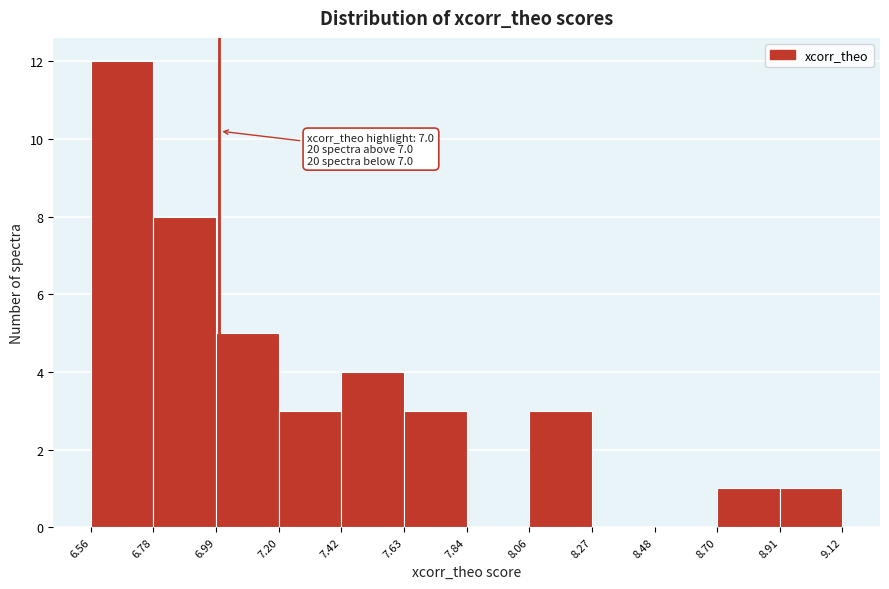

Over which range of the x-axis is the bar tallest?

6.56 to 6.78